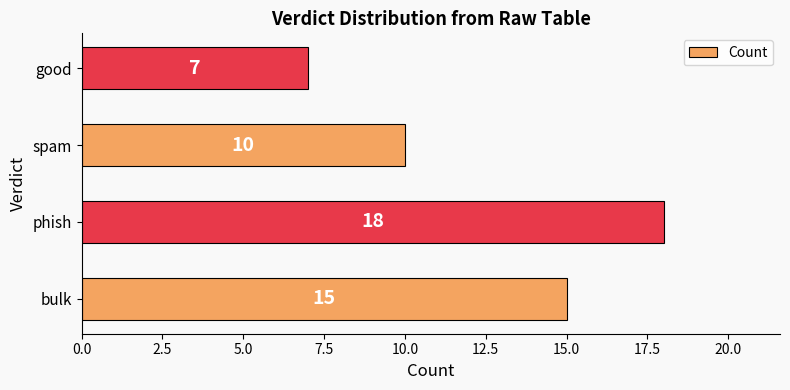

What is the sum of all values?

50